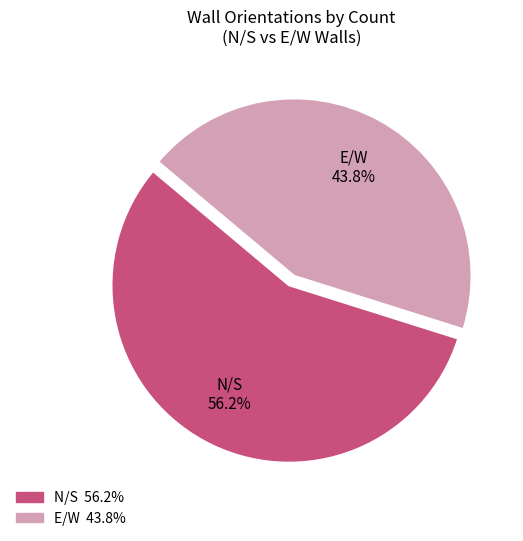

What percentage is the E/W slice, to the nearest percent?

44%